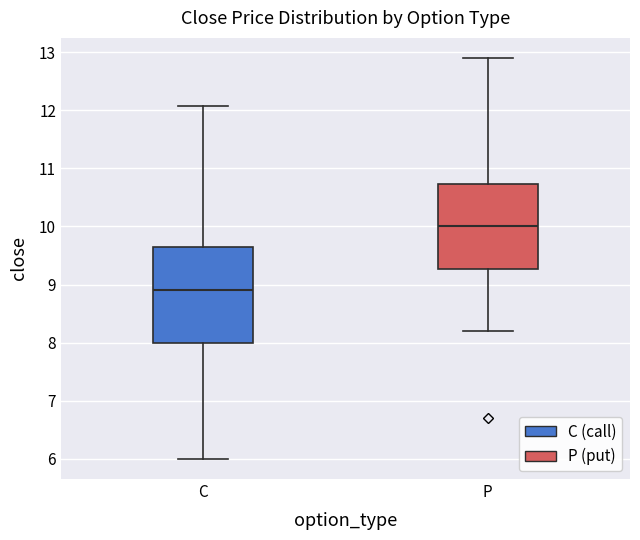

Reading left to right, transcribe this box plot: for each box, give where its median line is, the range the box spans, and where its two whiskers end, as read against the y-axis. The values are not printed on the chart, so give them approximately, as read against the axis.

C: median 8.9, box 8.0 to 9.7, whiskers 6.0 to 12.1
P: median 10.0, box 9.3 to 10.7, whiskers 8.2 to 12.9